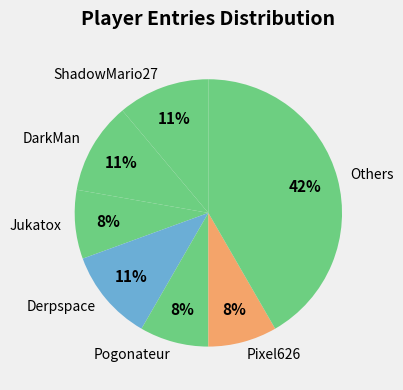

What is the largest slice in the pie chart?

Others